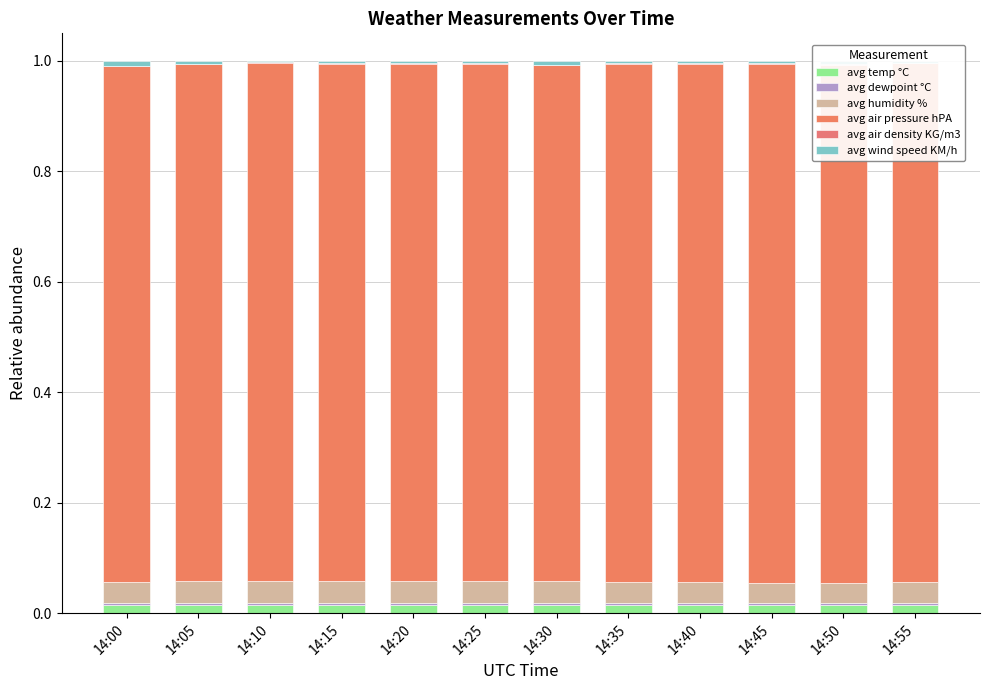

Are the bars horizontal?

No